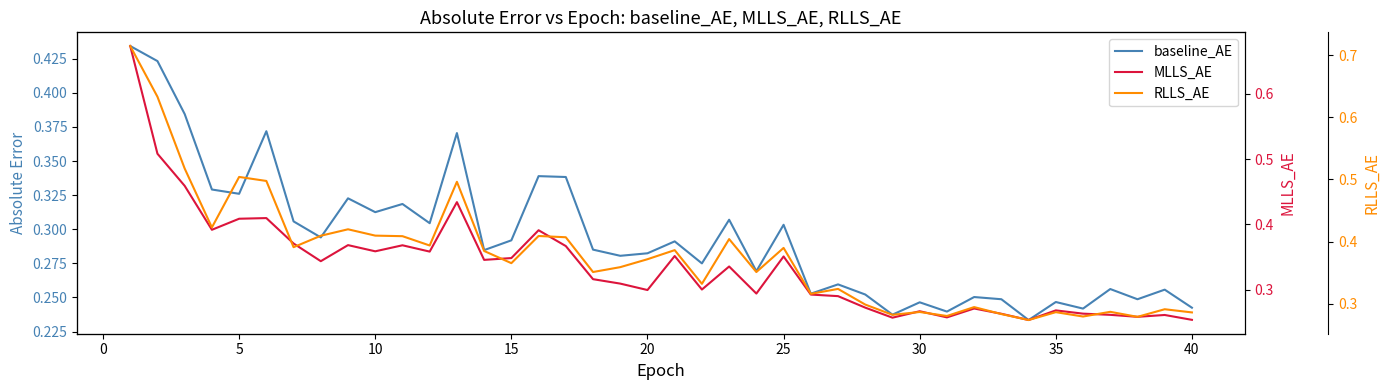

Which series has the largest range (max minus min)?

RLLS_AE